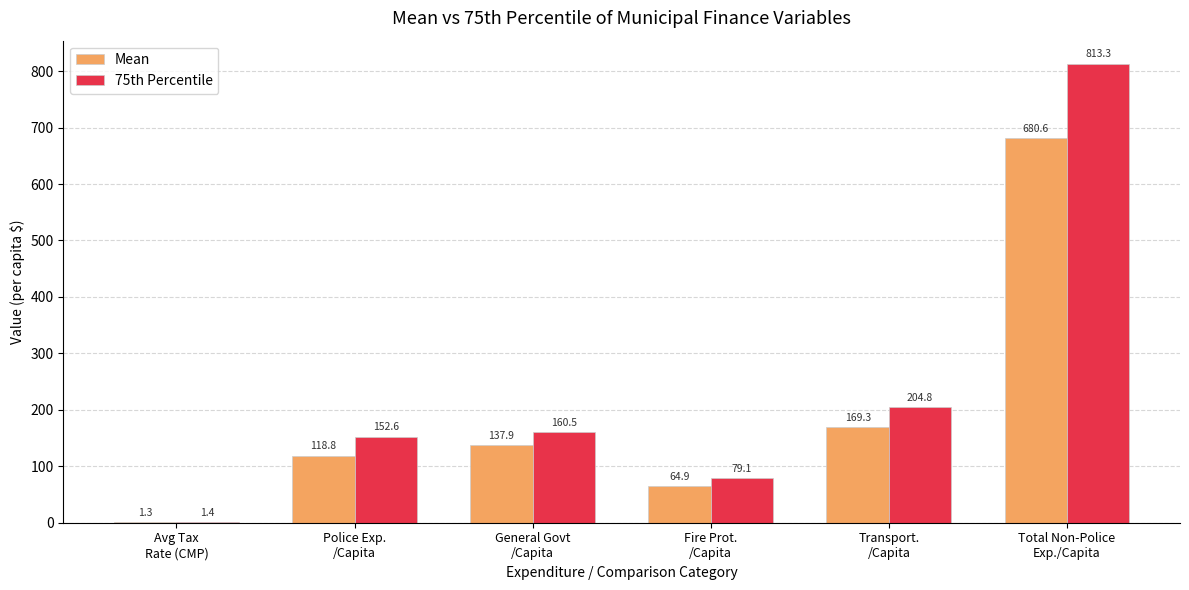

Reading left to right, extract all data points from this chart.

Mean: Avg Tax
Rate (CMP)=1.3	Police Exp.
/Capita=118.8	General Govt
/Capita=137.9	Fire Prot.
/Capita=64.9	Transport.
/Capita=169.3	Total Non-Police
Exp./Capita=680.6
75th Percentile: Avg Tax
Rate (CMP)=1.4	Police Exp.
/Capita=152.6	General Govt
/Capita=160.5	Fire Prot.
/Capita=79.1	Transport.
/Capita=204.8	Total Non-Police
Exp./Capita=813.3